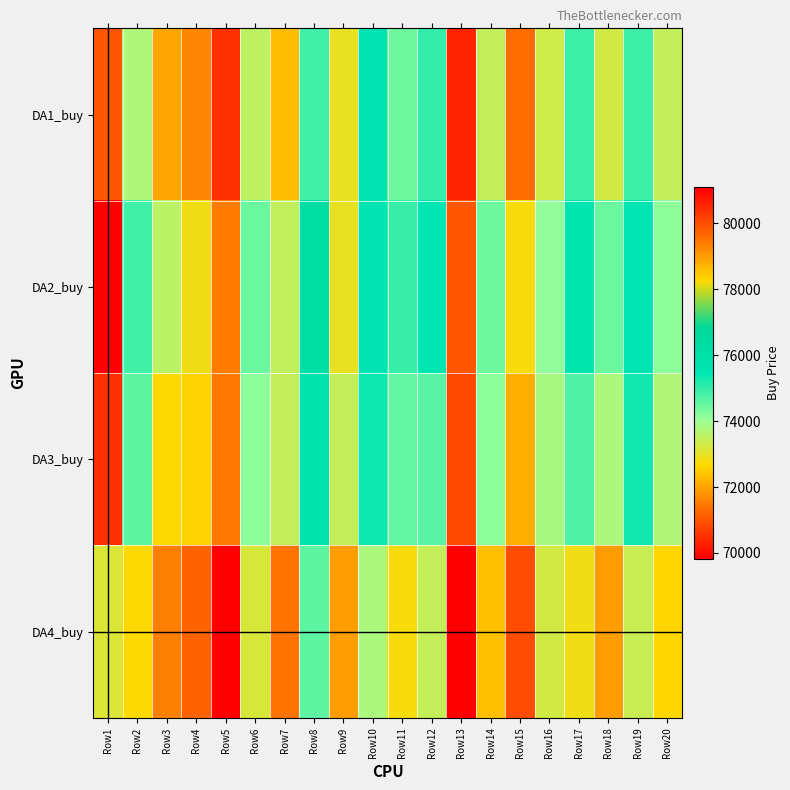

Rank the categories by DA1_buy value from lowest to highest.

Row13, Row5, Row15, Row4, Row3, Row7, Row9, Row18, Row16, Row20, Row14, Row6, Row2, Row11, Row8, Row17, Row19, Row12, Row10, Row1